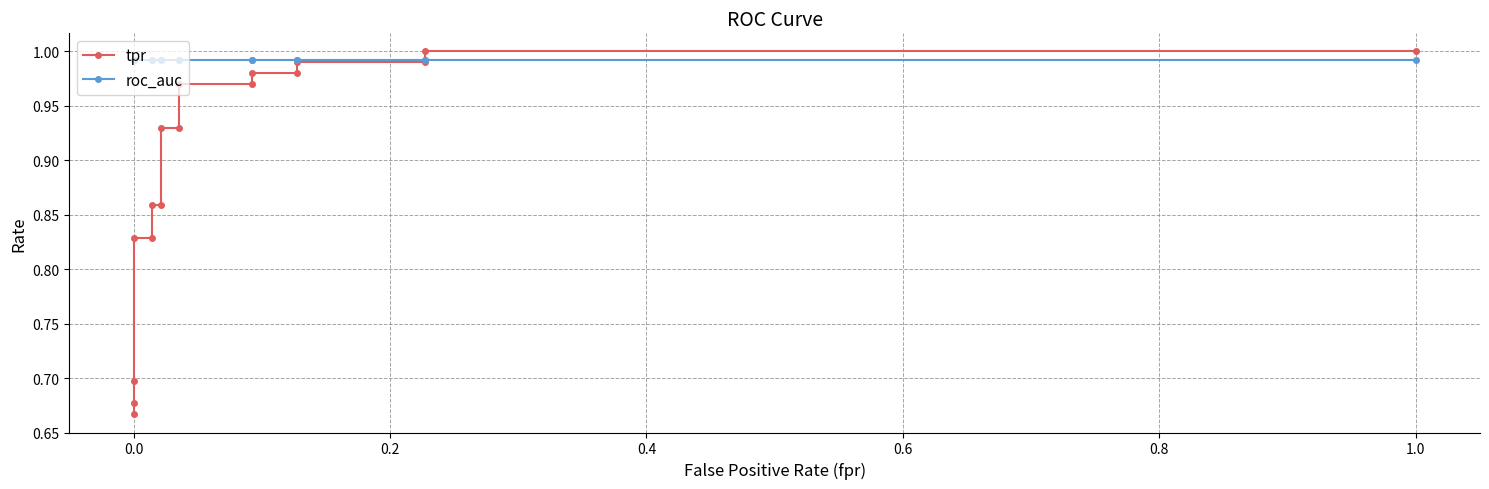

What position from the right is 0.6?

13